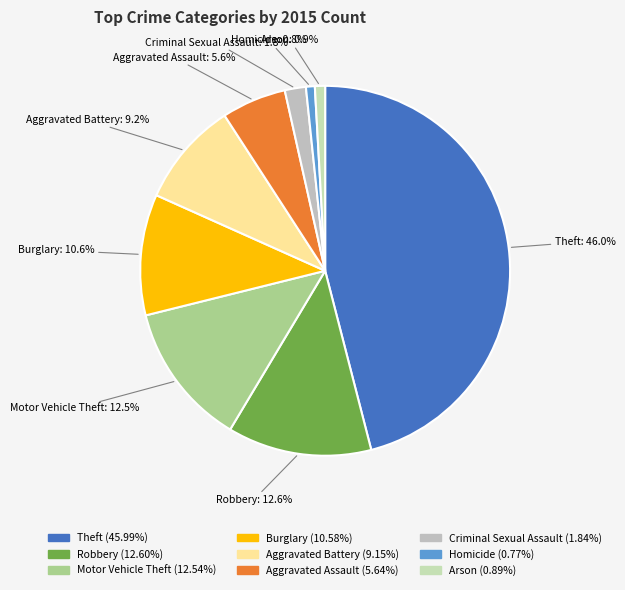

Approximately how many times larger is the value at Criminal Sexual Assault compared to Motor Vehicle Theft?

0.1